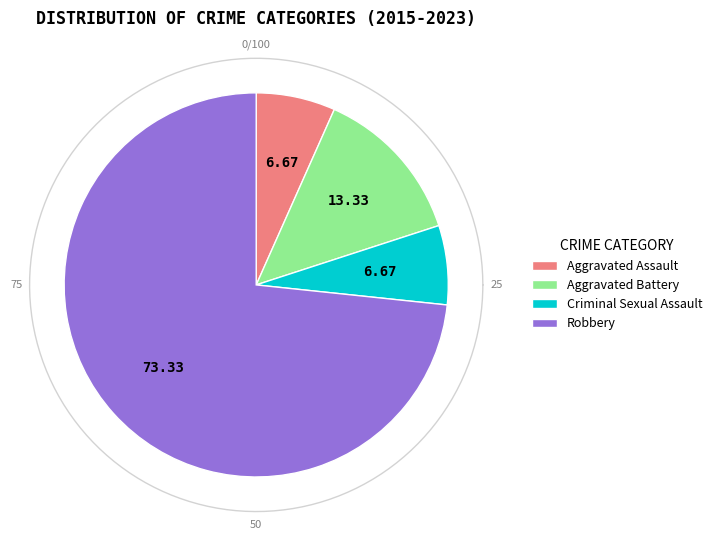

Which category accounts for the majority?

Robbery